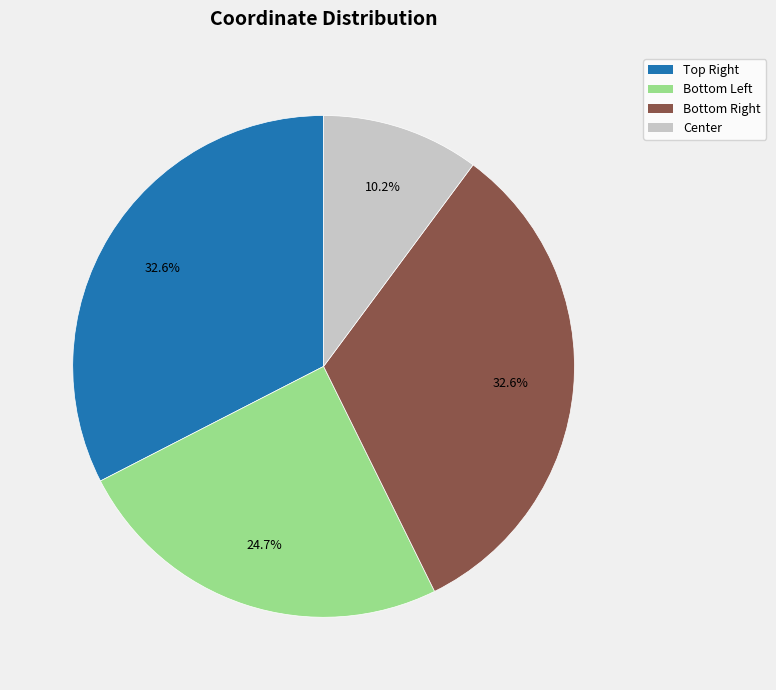

Which slice is the smallest?

Center